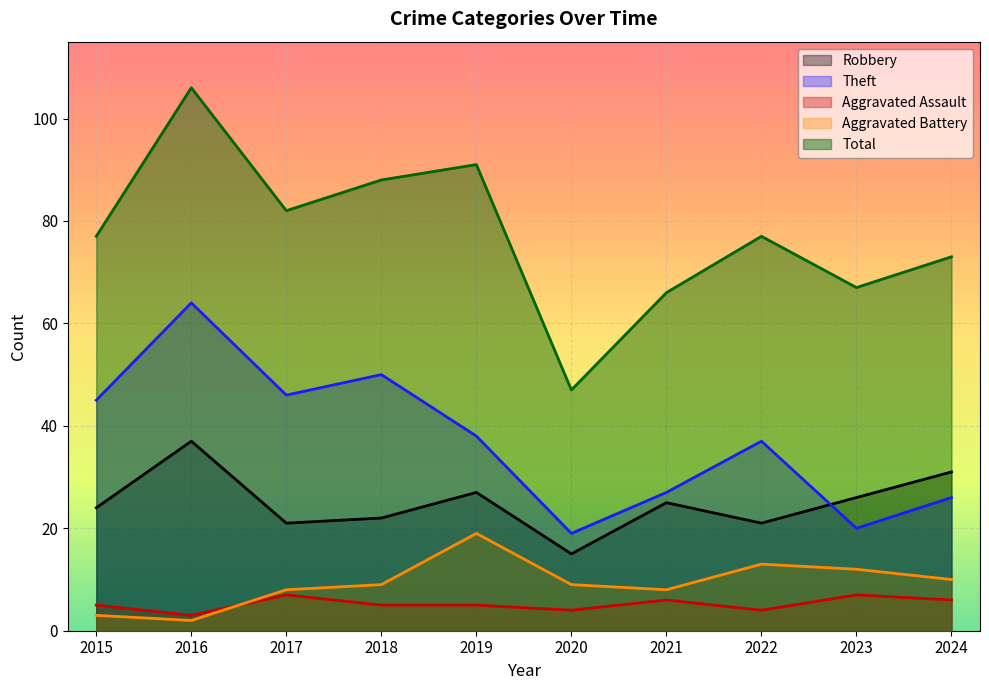

Reading left to right, transcribe all the data shown in this chart.

Robbery: 2015=24	2016=37	2017=21	2018=22	2019=27	2020=15	2021=25	2022=21	2023=26	2024=31
Theft: 2015=45	2016=64	2017=46	2018=50	2019=38	2020=19	2021=27	2022=37	2023=20	2024=26
Aggravated Assault: 2015=5	2016=3	2017=7	2018=5	2019=5	2020=4	2021=6	2022=4	2023=7	2024=6
Aggravated Battery: 2015=3	2016=2	2017=8	2018=9	2019=19	2020=9	2021=8	2022=13	2023=12	2024=10
Total: 2015=77	2016=106	2017=82	2018=88	2019=91	2020=47	2021=66	2022=77	2023=67	2024=73